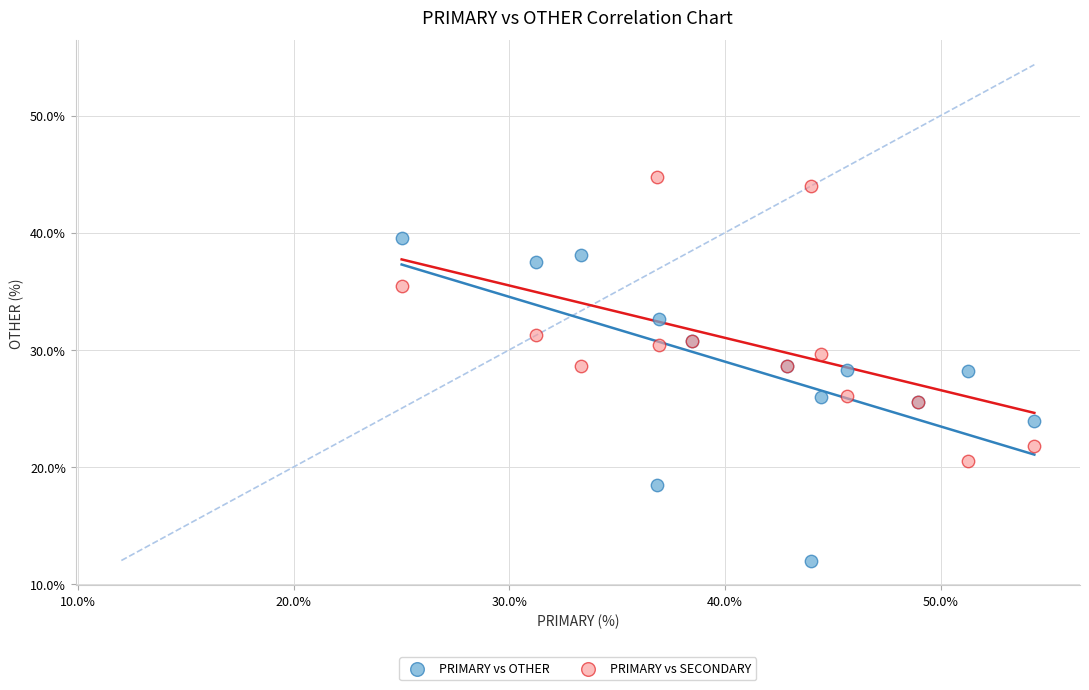

What is the X range (max minus min) for the scatter plot?

29.3